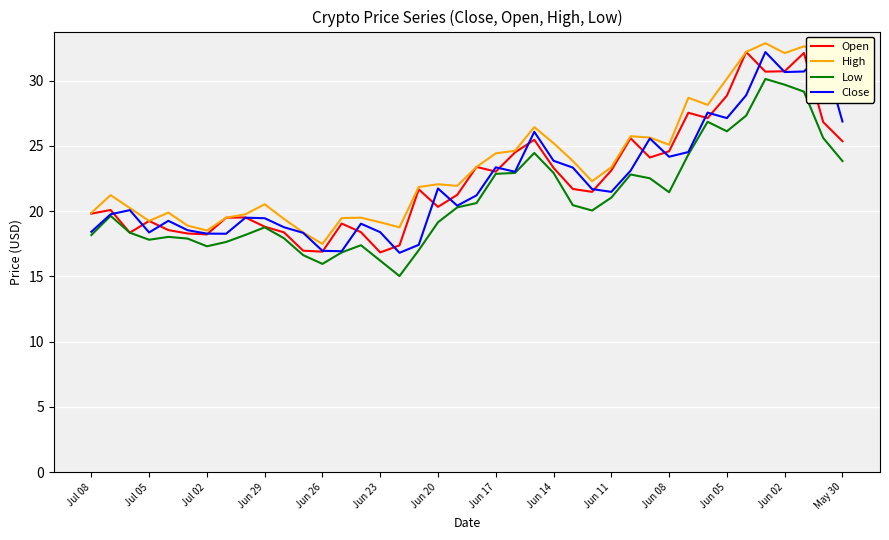

What is the lowest value of the High series?

17.5